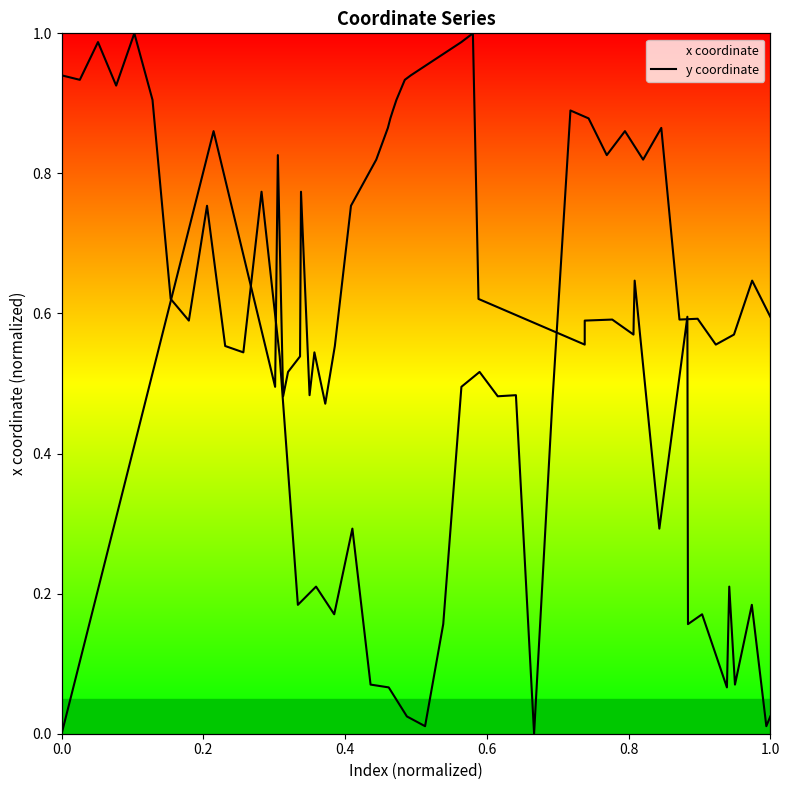

Reading left to right, transcribe all the data shown in this chart.

x coordinate: 0.0	0.9	0.5	0.8	0.5	0.5	0.5	0.8	0.5	0.5	0.5	0.6	0.8	0.8	0.9	0.9	0.9	0.9	0.9	0.9	0.9	1.0	1.0	0.6	0.6	0.6	0.6	0.6	0.6	0.6	0.3	0.6	0.2	0.2	0.1	0.2	0.1	0.2	0.0	0.0
y coordinate: 0.9	0.9	1.0	0.9	1.0	0.9	0.6	0.6	0.8	0.6	0.5	0.8	0.5	0.2	0.2	0.2	0.3	0.1	0.1	0.0	0.0	0.2	0.5	0.5	0.5	0.5	0.0	0.5	0.9	0.9	0.8	0.9	0.8	0.9	0.6	0.6	0.6	0.6	0.6	0.6